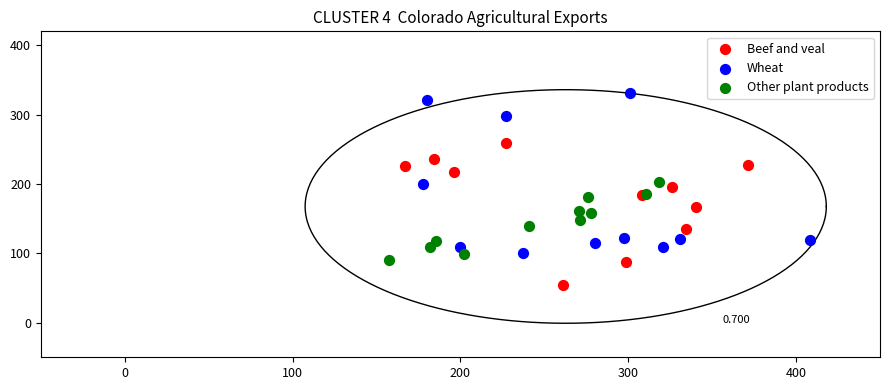

Which series has the widest spread of Y values?

Wheat